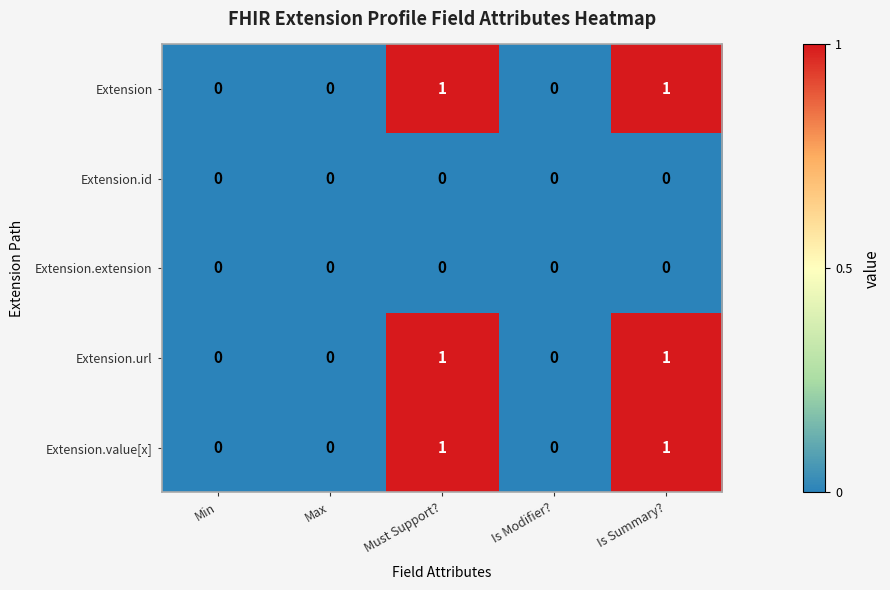

Is it true that Extension.url equals 2 at Must Support??

False